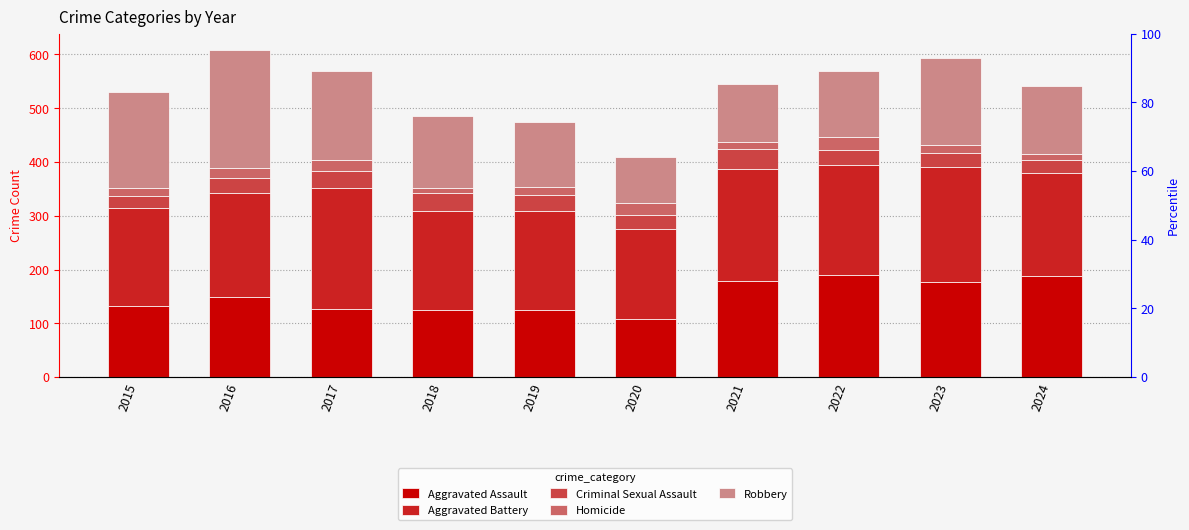

Reading left to right, what are all the values shown in this chart?

Aggravated Assault: 2015=132	2016=149	2017=126	2018=124	2019=124	2020=108	2021=179	2022=190	2023=176	2024=188
Aggravated Battery: 2015=183	2016=193	2017=226	2018=184	2019=184	2020=168	2021=208	2022=205	2023=214	2024=191
Criminal Sexual Assault: 2015=21	2016=28	2017=31	2018=35	2019=30	2020=25	2021=38	2022=27	2023=26	2024=25
Homicide: 2015=15	2016=18	2017=20	2018=8	2019=16	2020=22	2021=12	2022=24	2023=16	2024=11
Robbery: 2015=180	2016=220	2017=166	2018=134	2019=120	2020=87	2021=108	2022=123	2023=162	2024=126